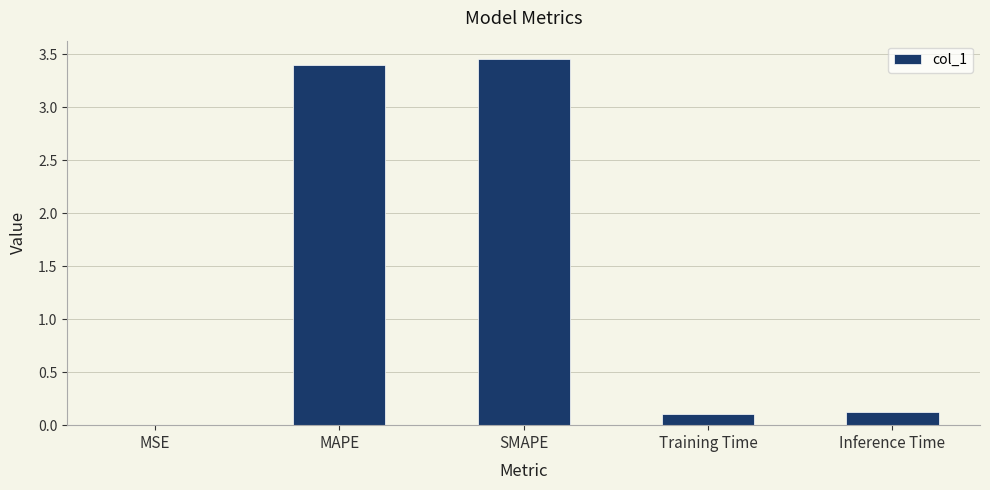

Is it true that the value at SMAPE is 5.6?

False